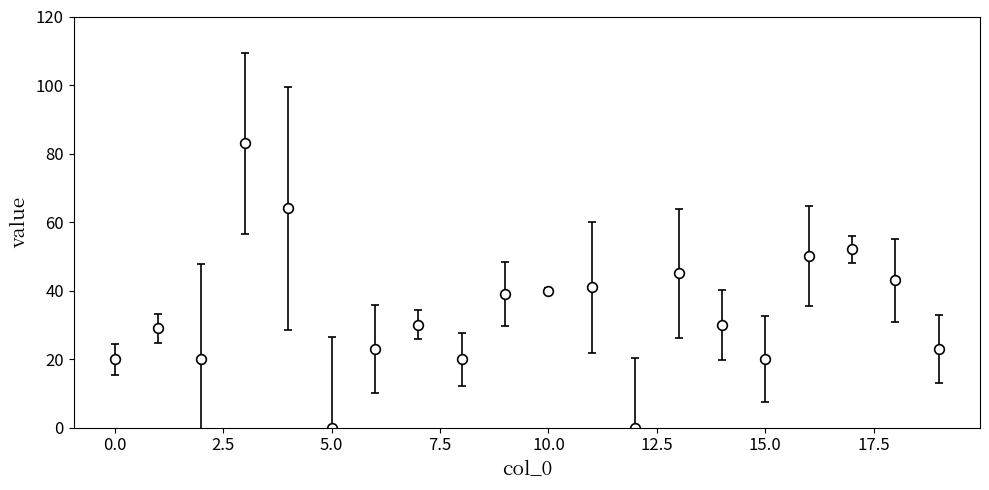

What is the sum of all values?

672